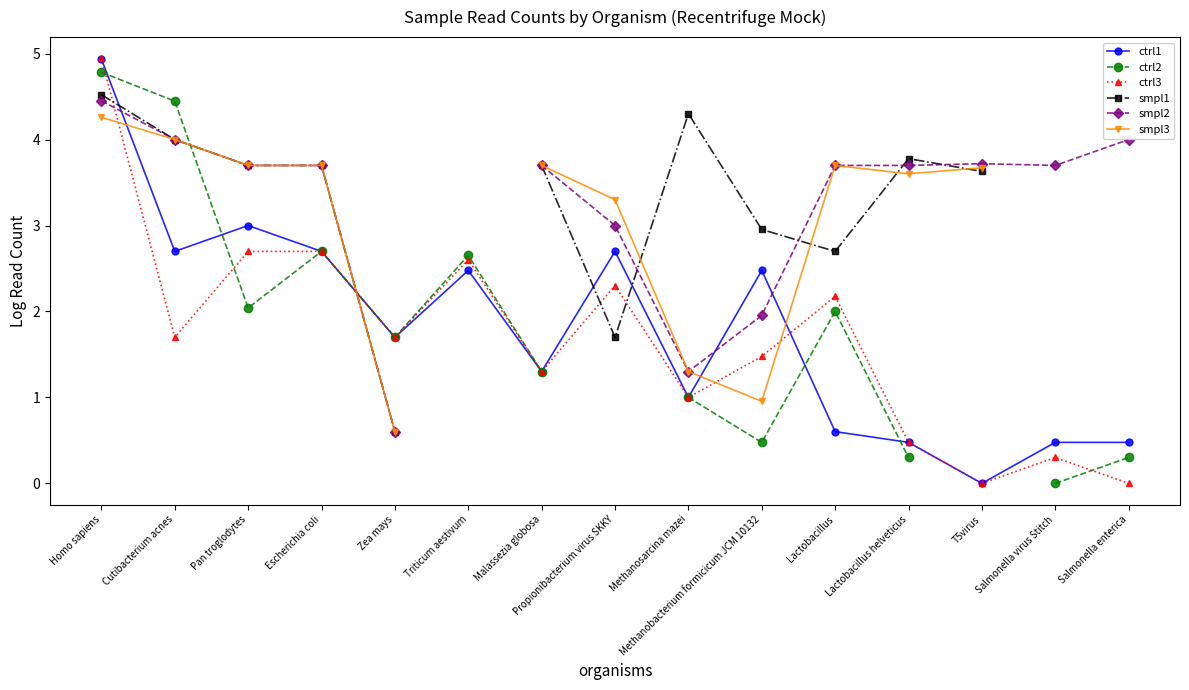

Where does the smpl1 series first go above 3?

Homo sapiens